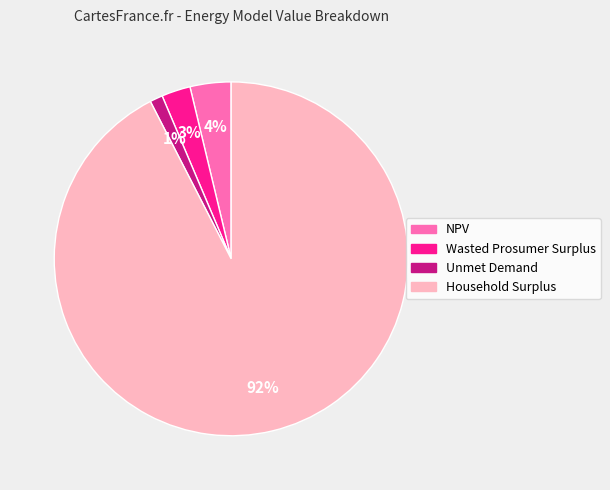

How many segments does this pie chart have?

4